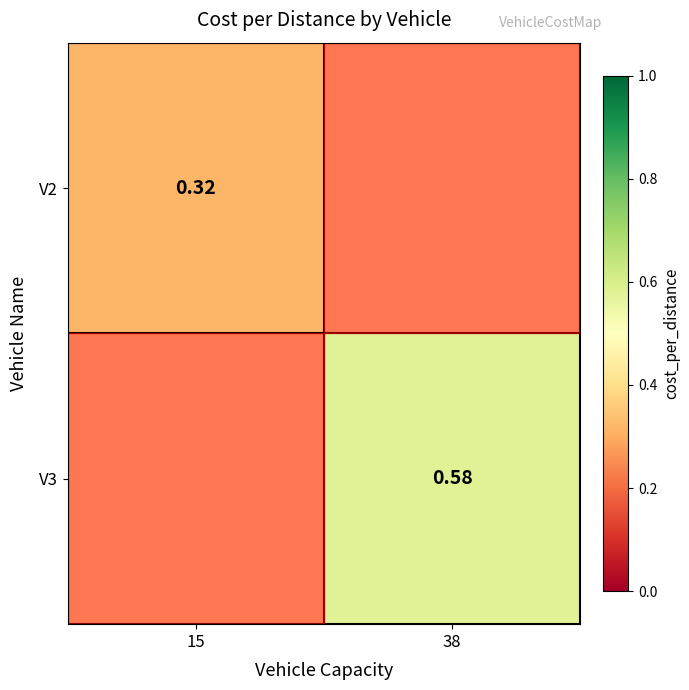

Is the value of V3 at 38 greater than the value of V2 at 15?

Yes